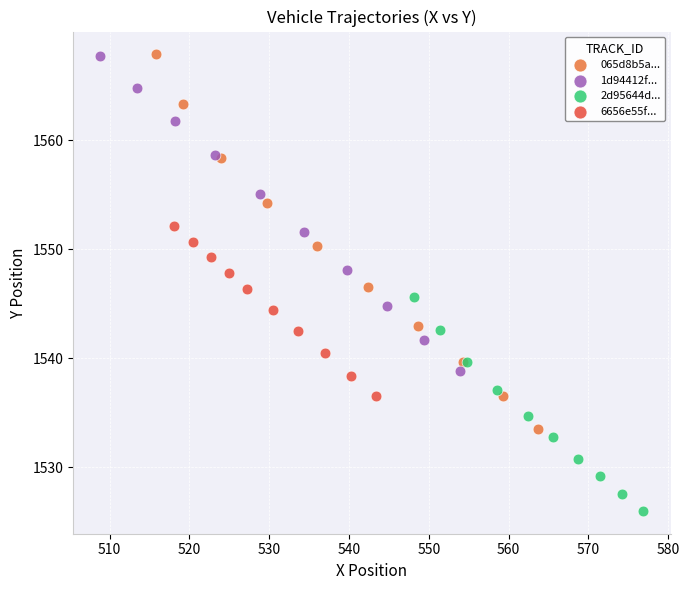

Which series reaches the minimum Y coordinate?

2d95644d...